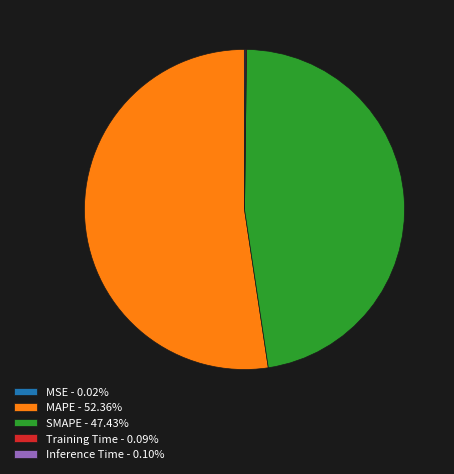

Is there any slice that represents more than half of the pie?

Yes